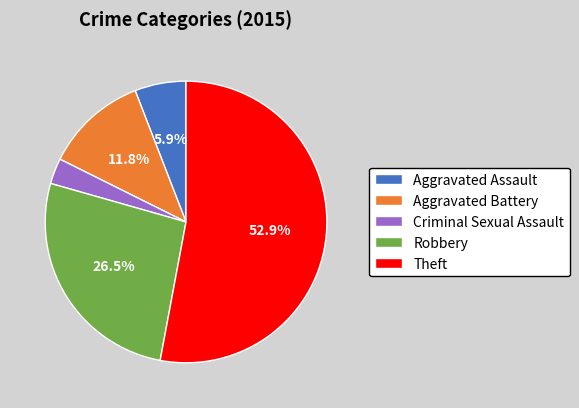

How many slices are in this pie chart?

5